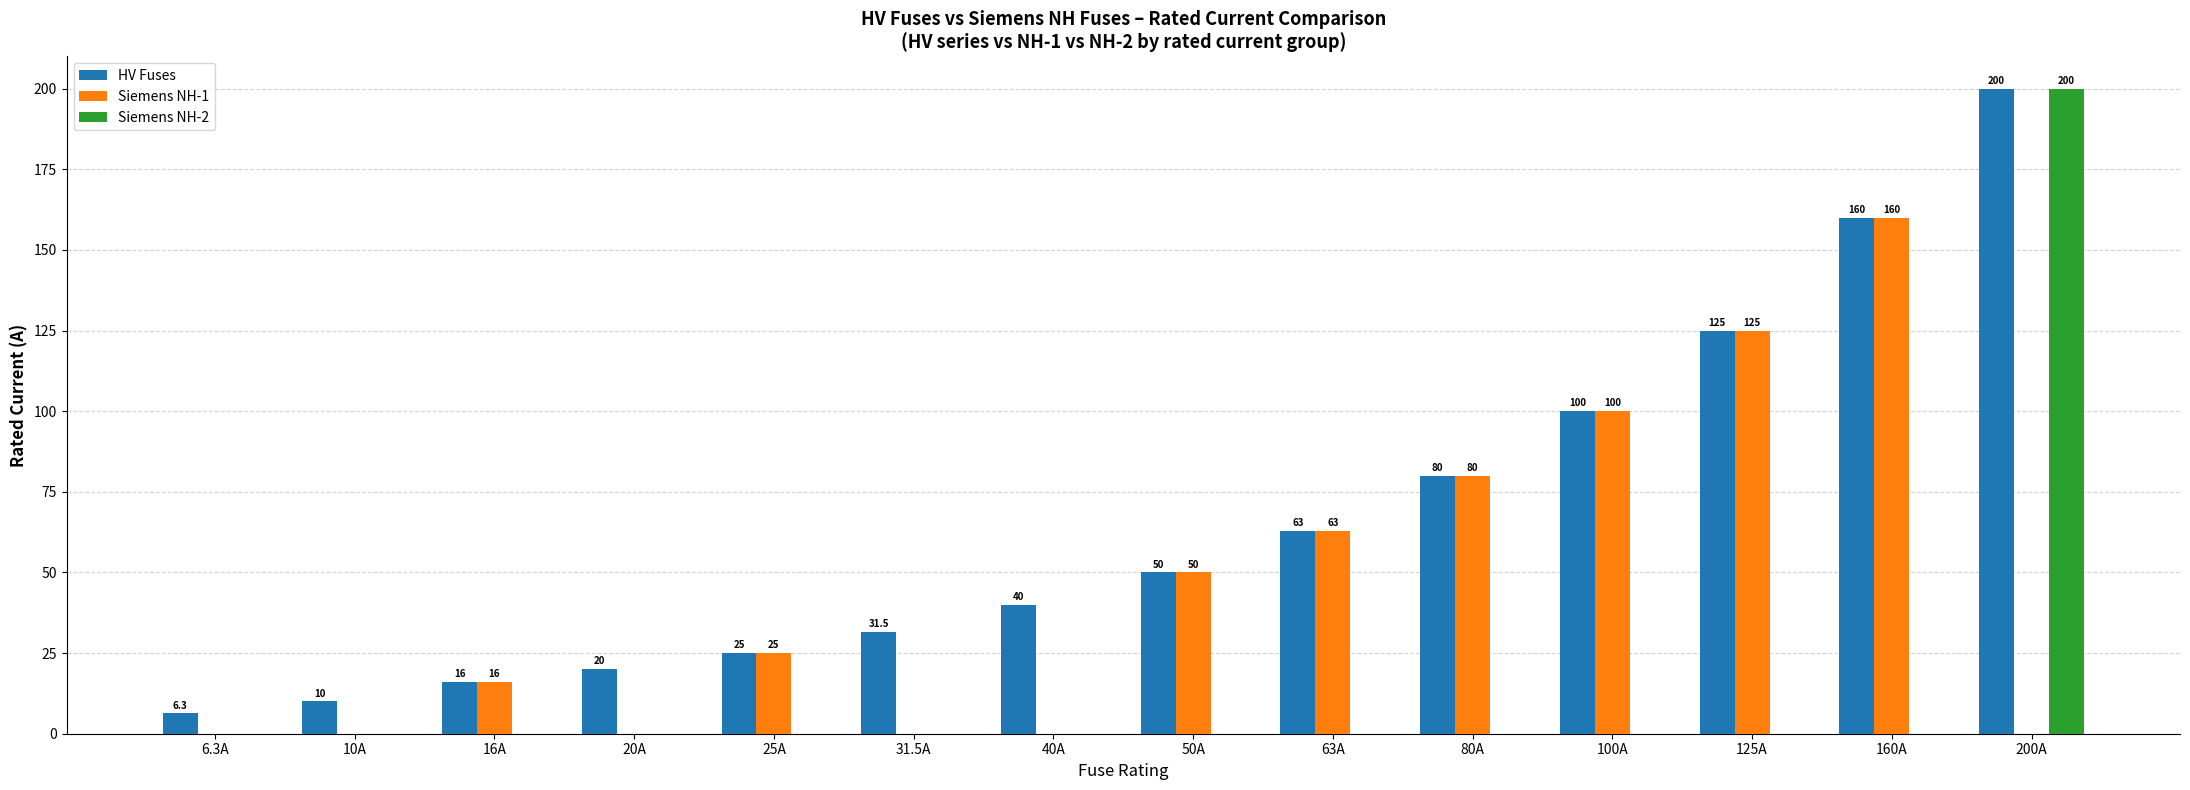

Which series has the largest total across all categories?

HV Fuses